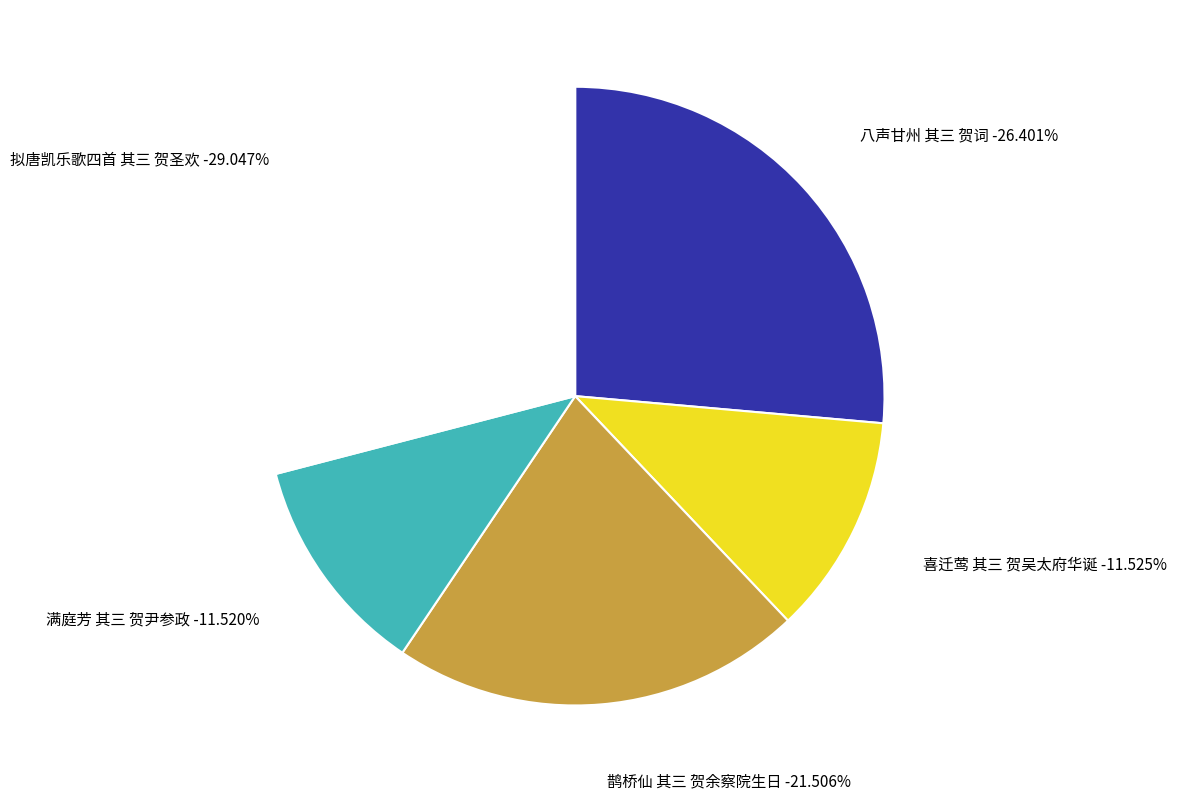

What is the largest slice in the pie chart?

拟唐凯乐歌四首 其三 贺圣欢